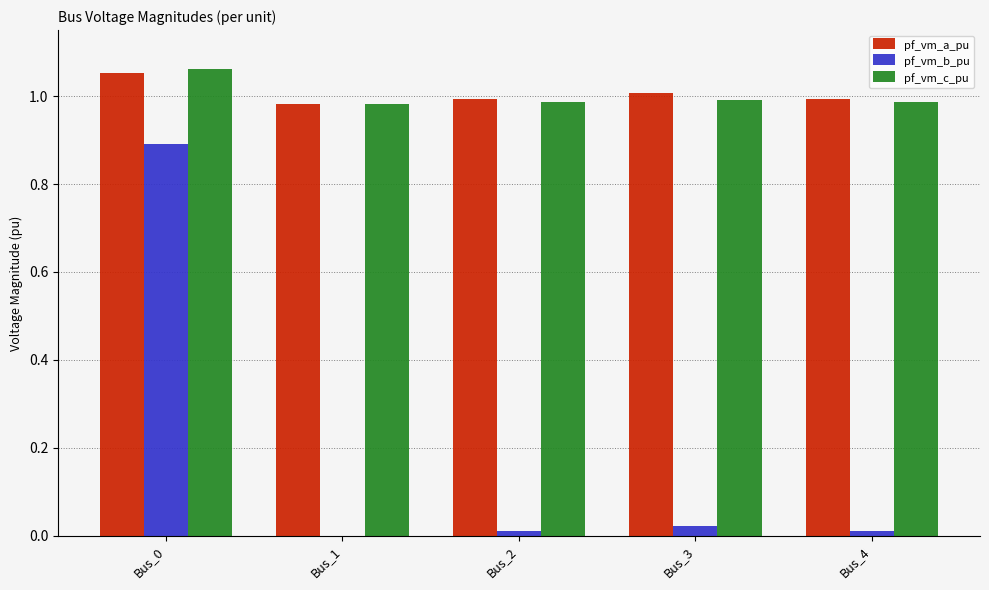

What is the maximum value for pf_vm_b_pu?

0.9